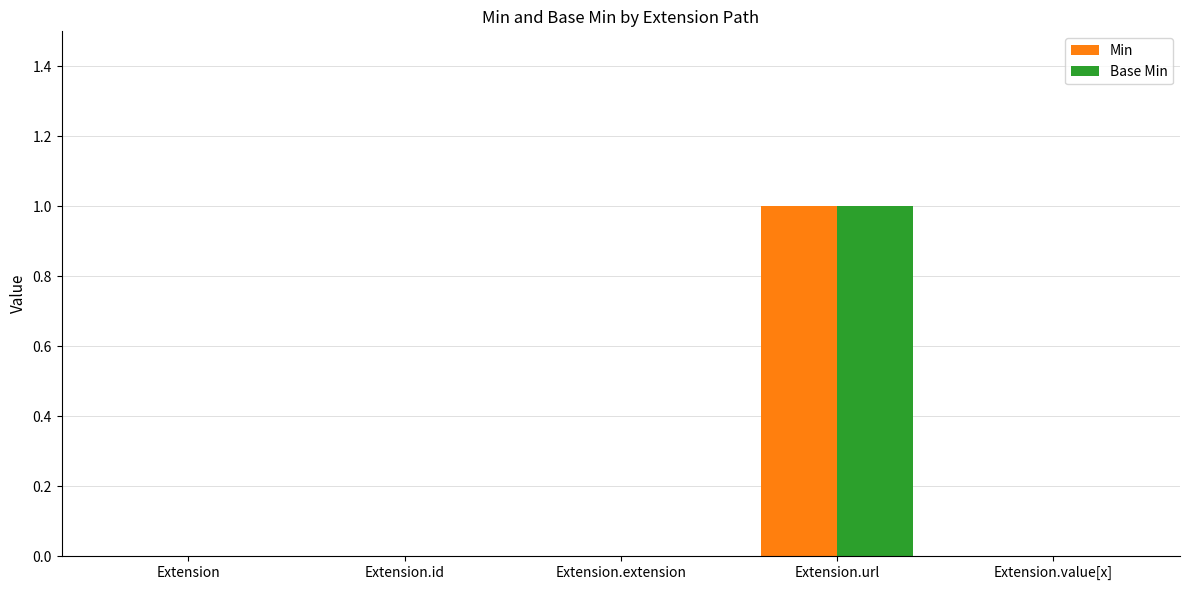

Is the value of Base Min at Extension.url greater than the value of Min at Extension.extension?

Yes